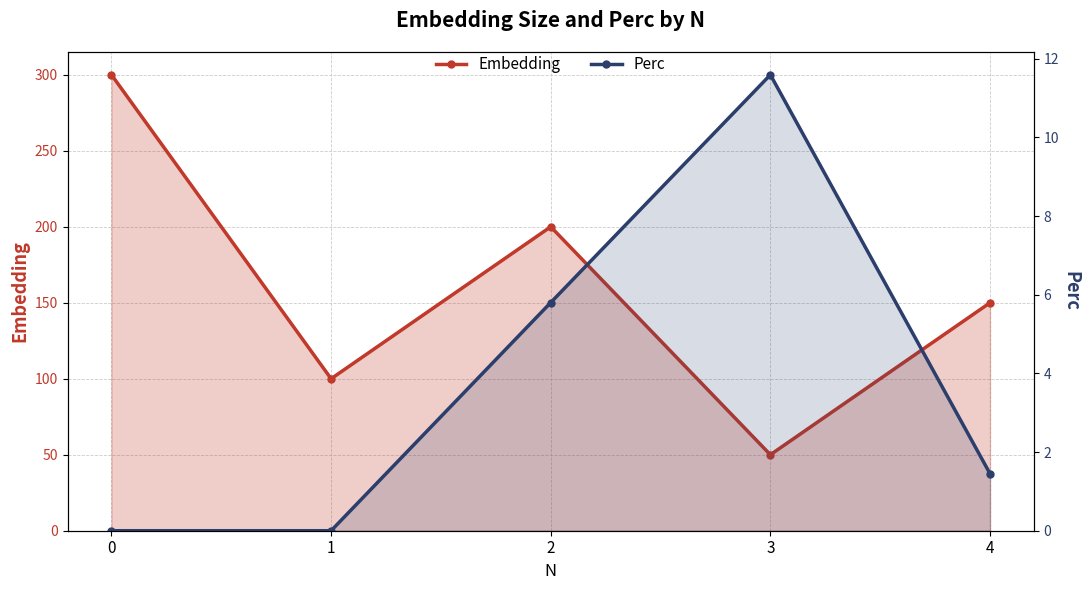

How many interior local peaks does the Embedding series have?

1